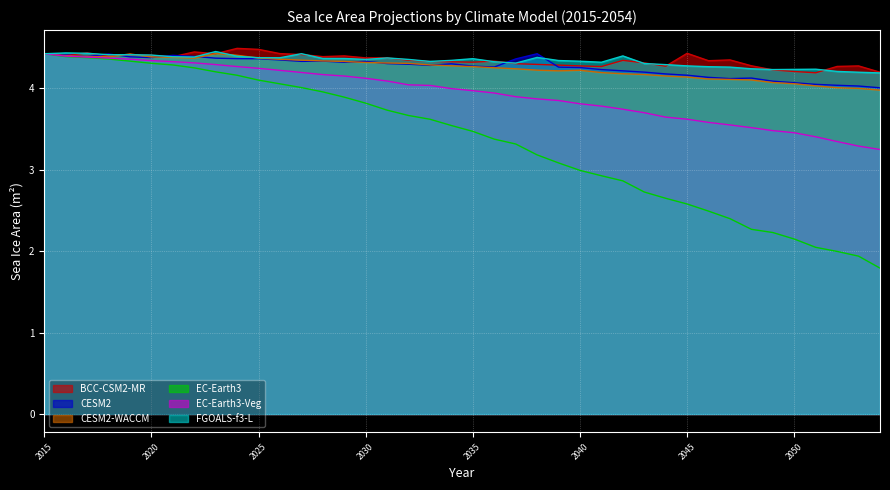

The value of EC-Earth3 at 2045 is 3.9. True or false?

False